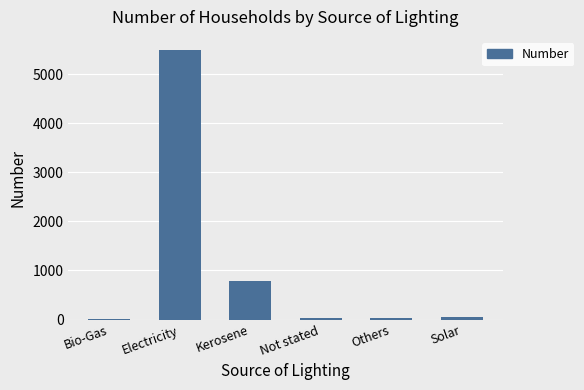

The value at Electricity is 5485. True or false?

True